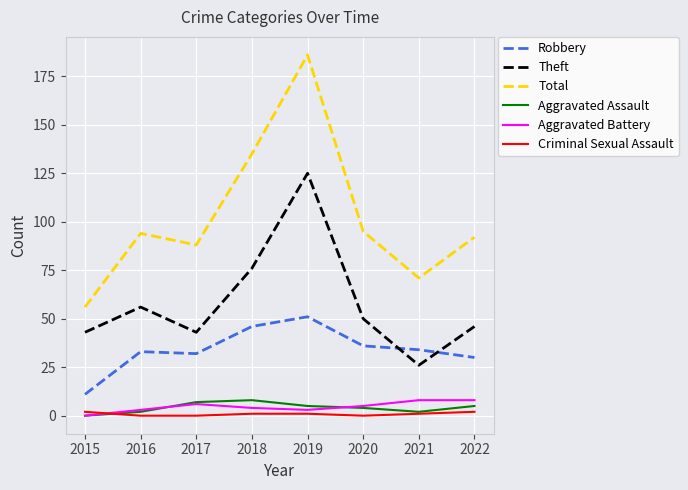

What is the difference between the Total values at 2015 and 2021?

15